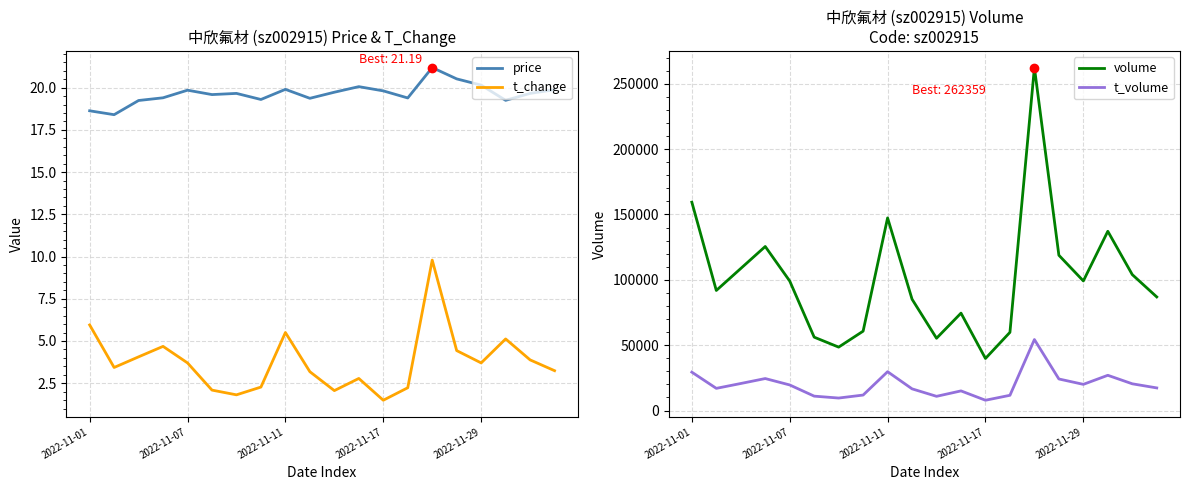

What are all the series names shown in the legend?

price, t_change, volume, t_volume